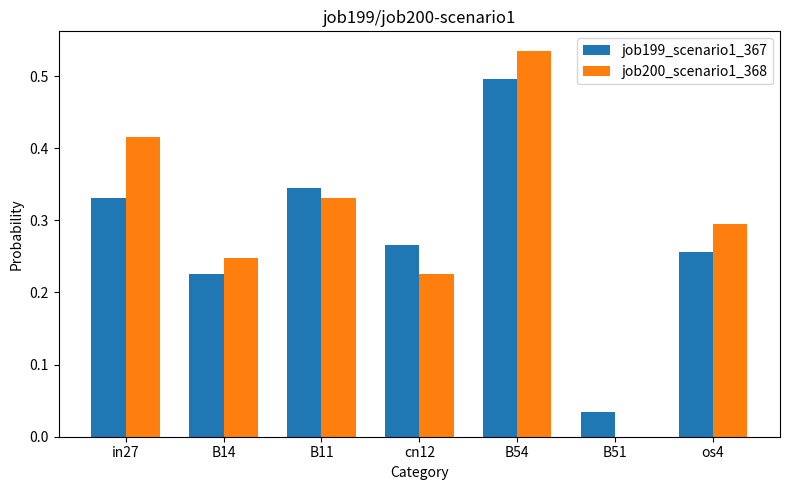

What is the sum of the job199_scenario1_367 values at B11 and B54?

0.8